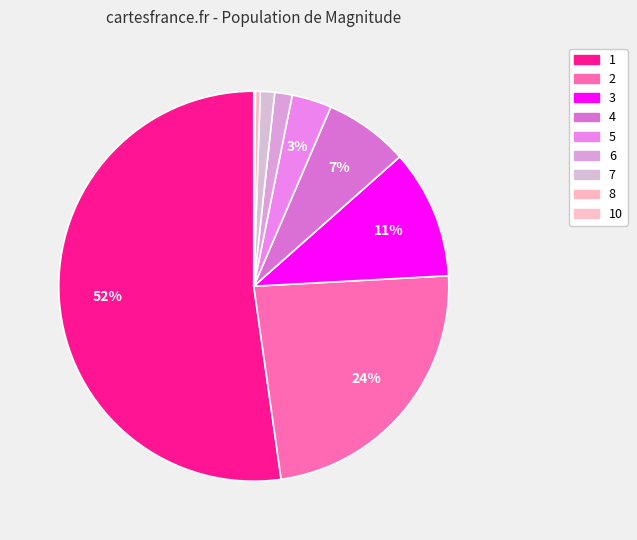

What is the total percentage of 5 and 2?

26.9%